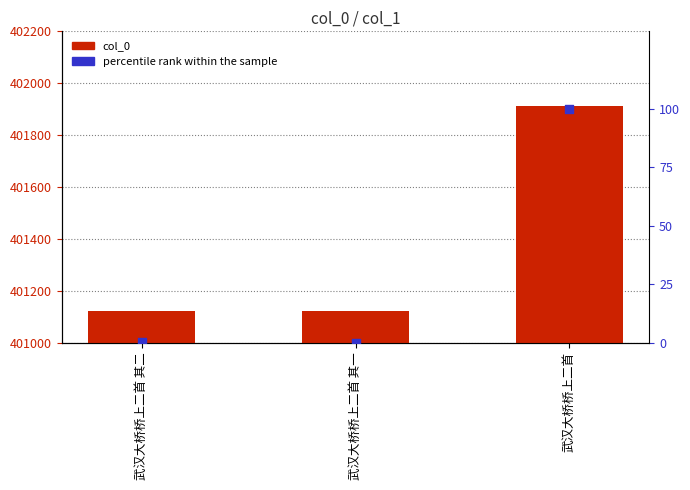

Which series has the largest total across all categories?

col_0